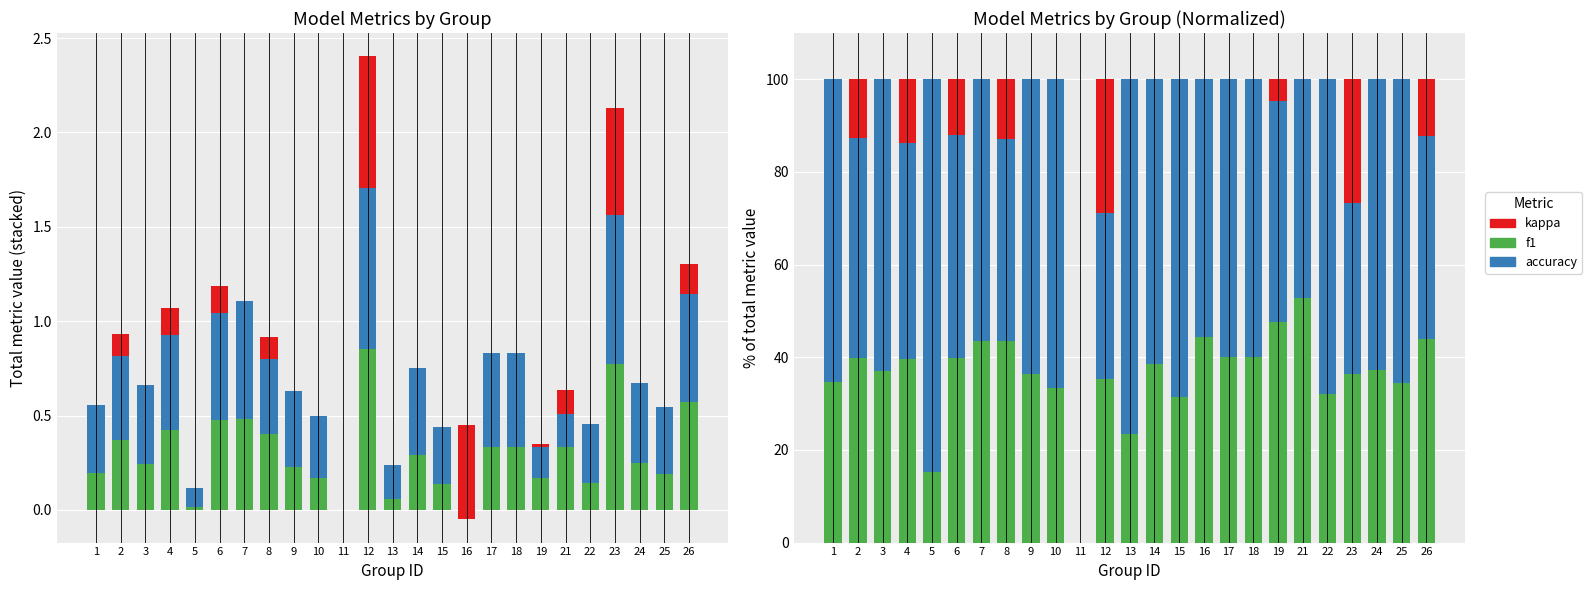

At which label is kappa closest to 14?

4